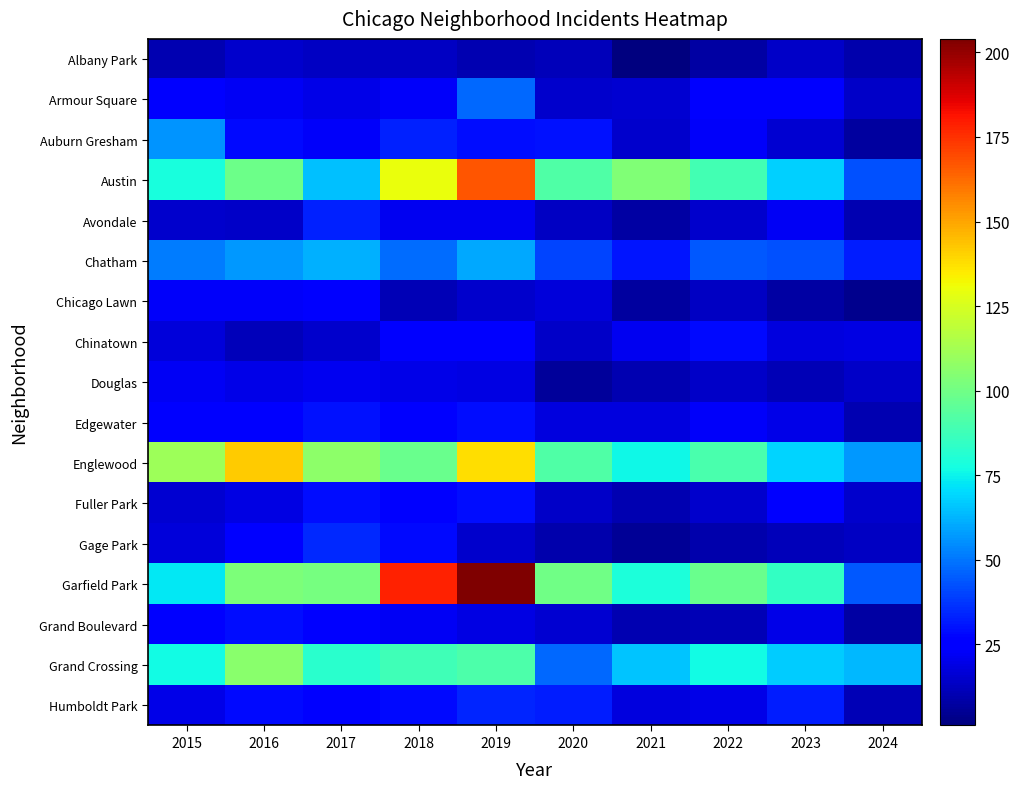

At how many categories does at least one series exceed 119?

3